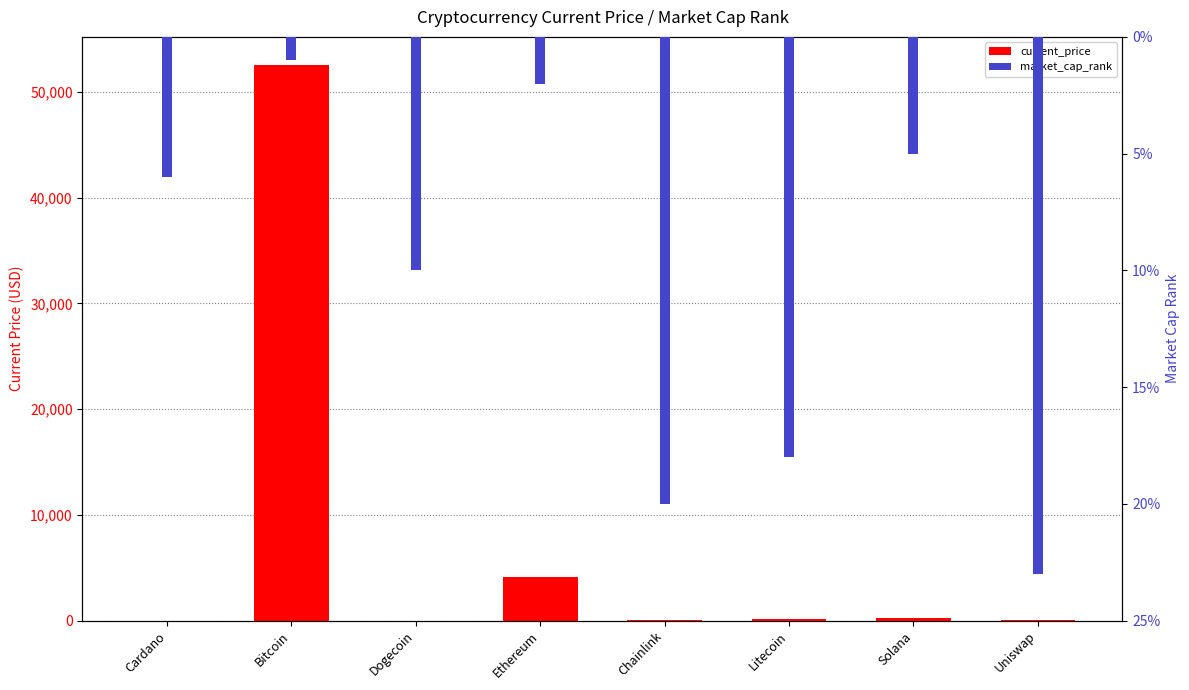

What are all the series names shown in the legend?

current_price, market_cap_rank